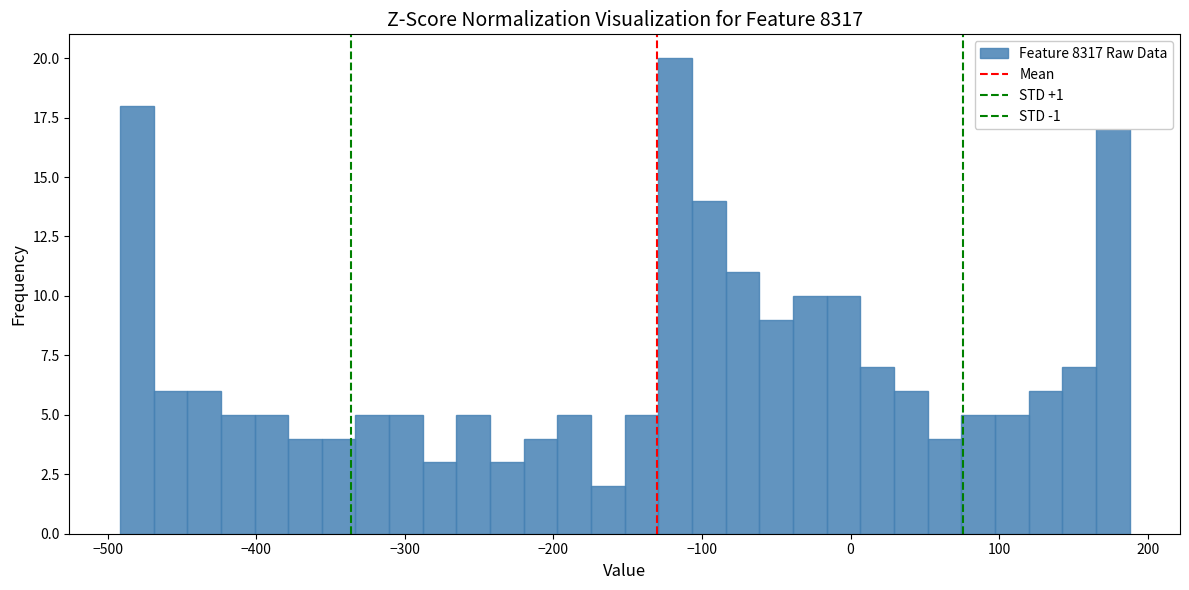

Around what value on the x-axis is the tallest bar? Give the approximate position of its centre, as read against the axis.

-120